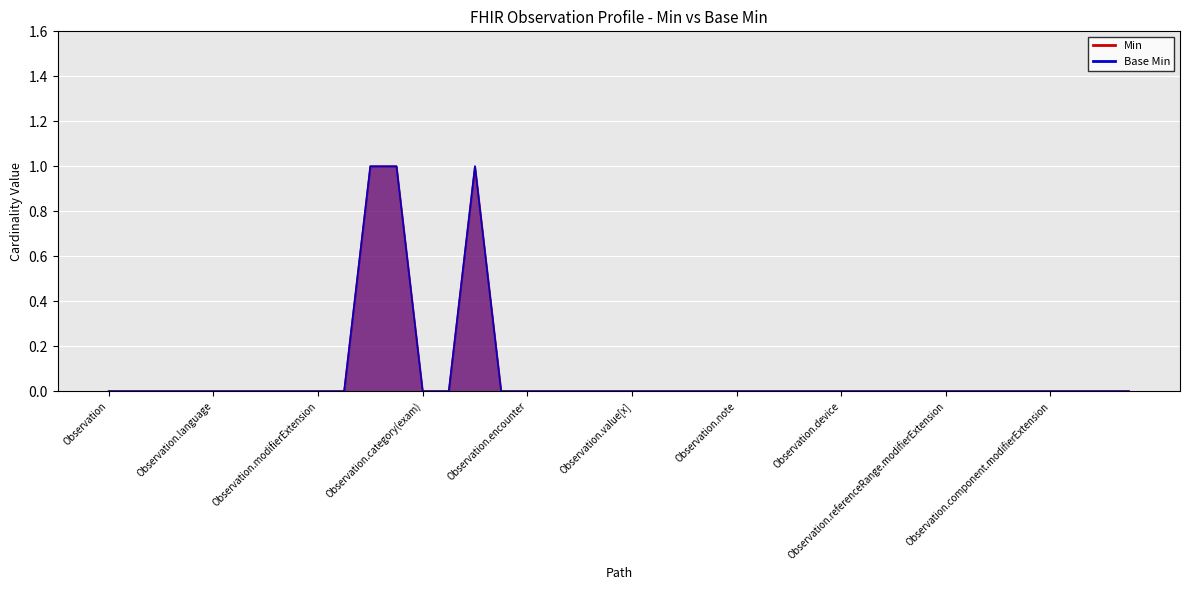

Which series has the largest total across all categories?

Min